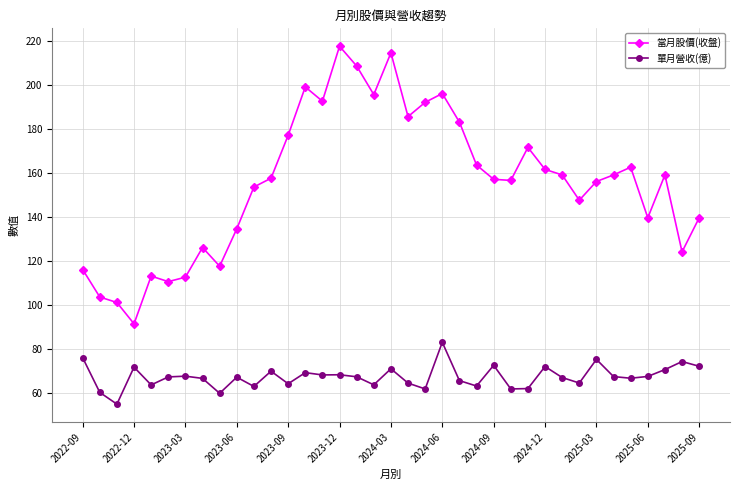

True or false: 當月股價(收盤) has more than 1 points higher than both neighbors.

True